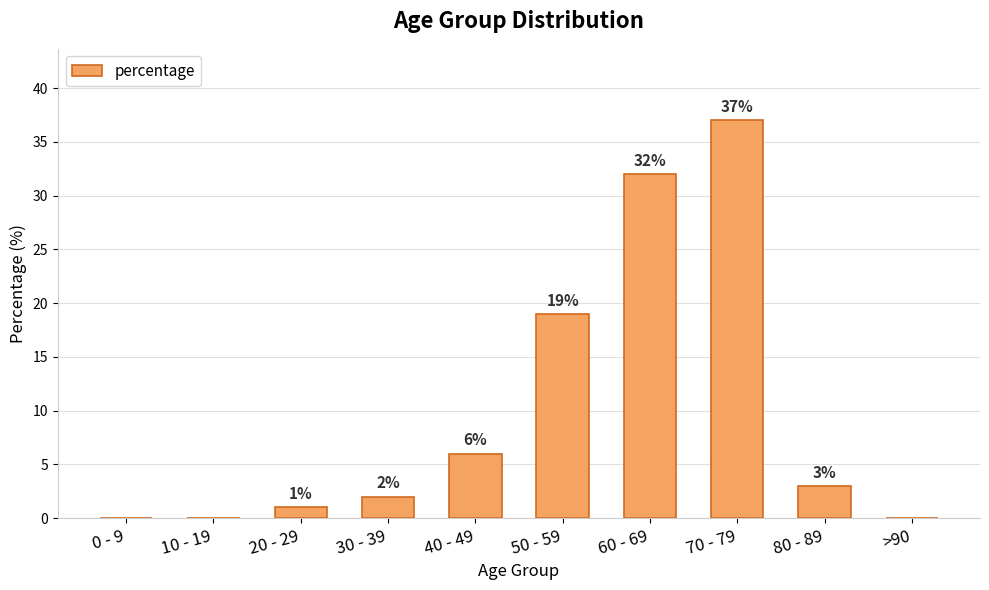

Between 0 - 9 and 80 - 89, which is larger?

80 - 89